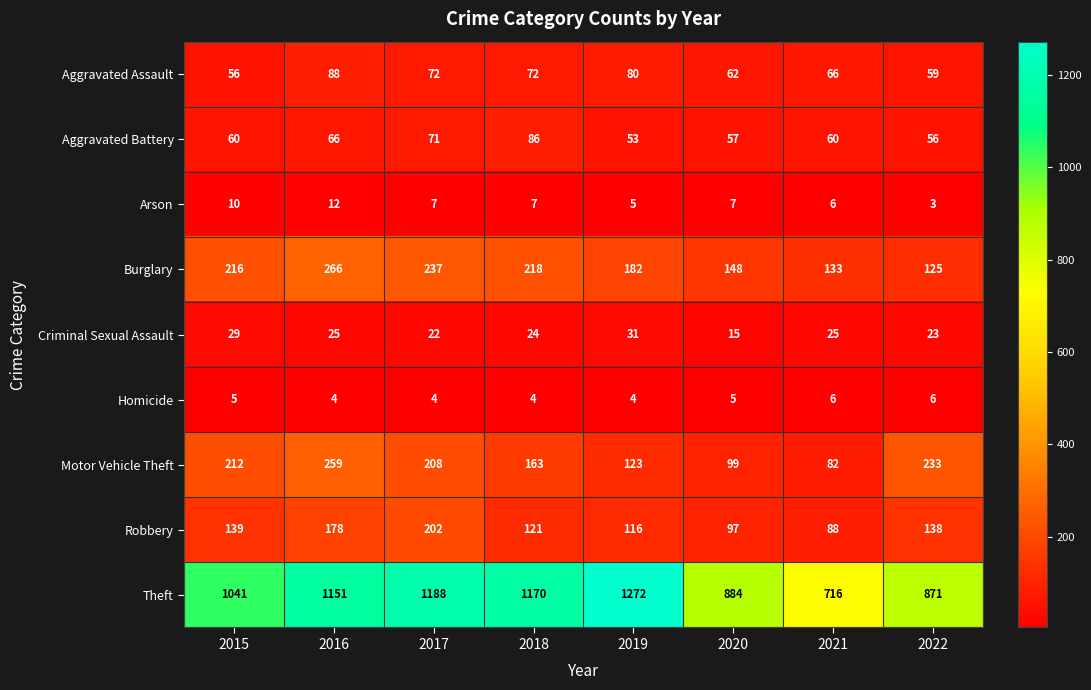

At 2018, list the series in order from smallest to largest.

Homicide, Arson, Criminal Sexual Assault, Aggravated Assault, Aggravated Battery, Robbery, Motor Vehicle Theft, Burglary, Theft